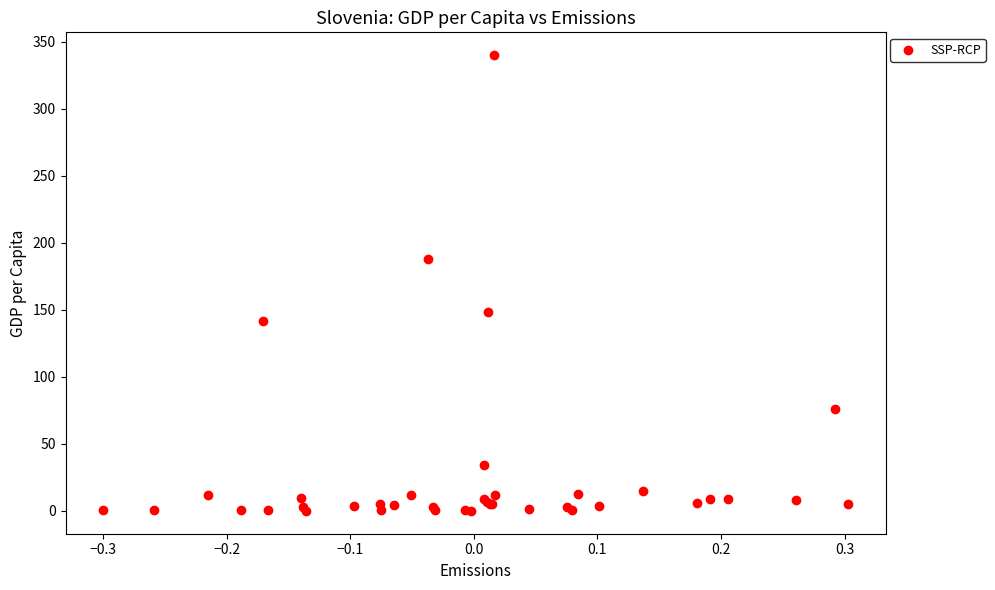

What Y value in the scatter plot is closest to 170?

187.7